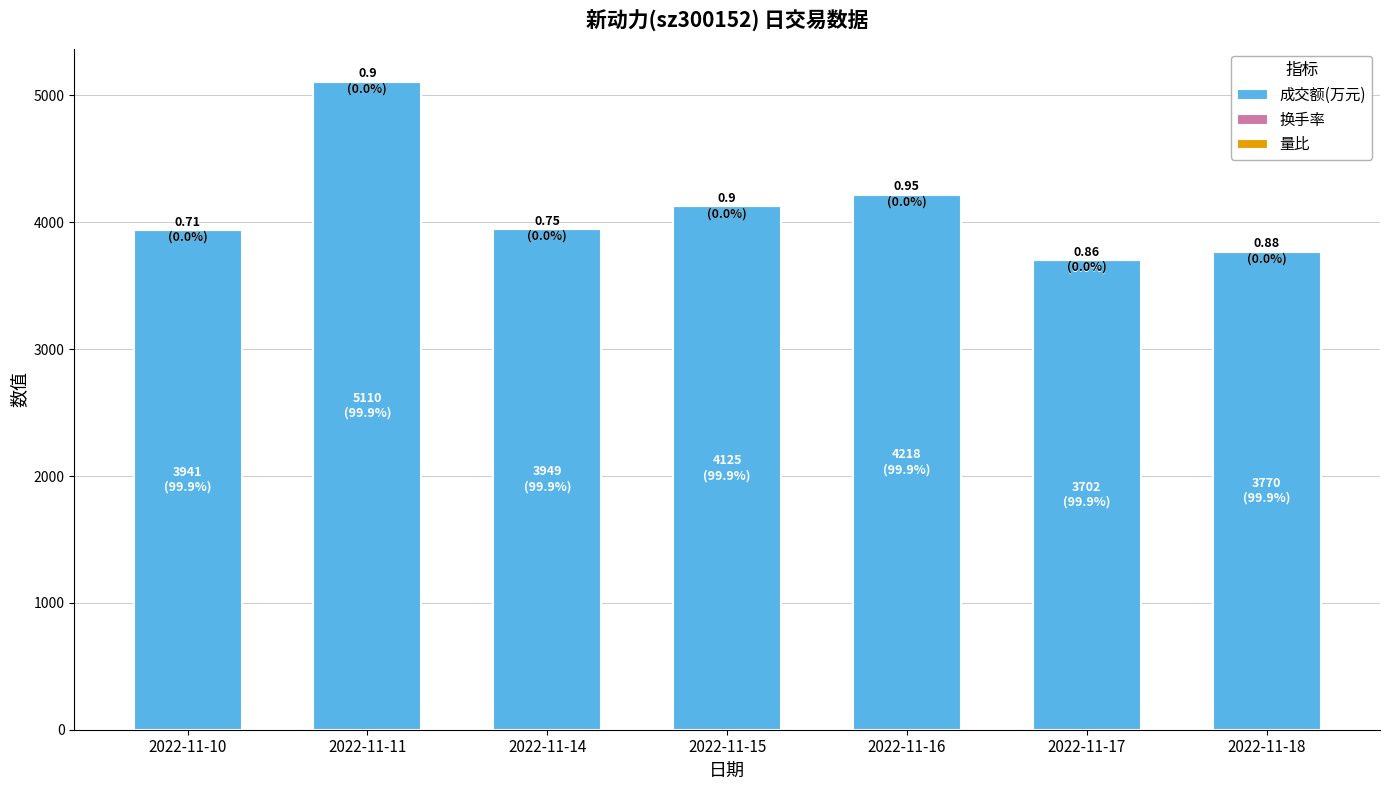

What is the sum of all 成交额(万元) values?

28815.0